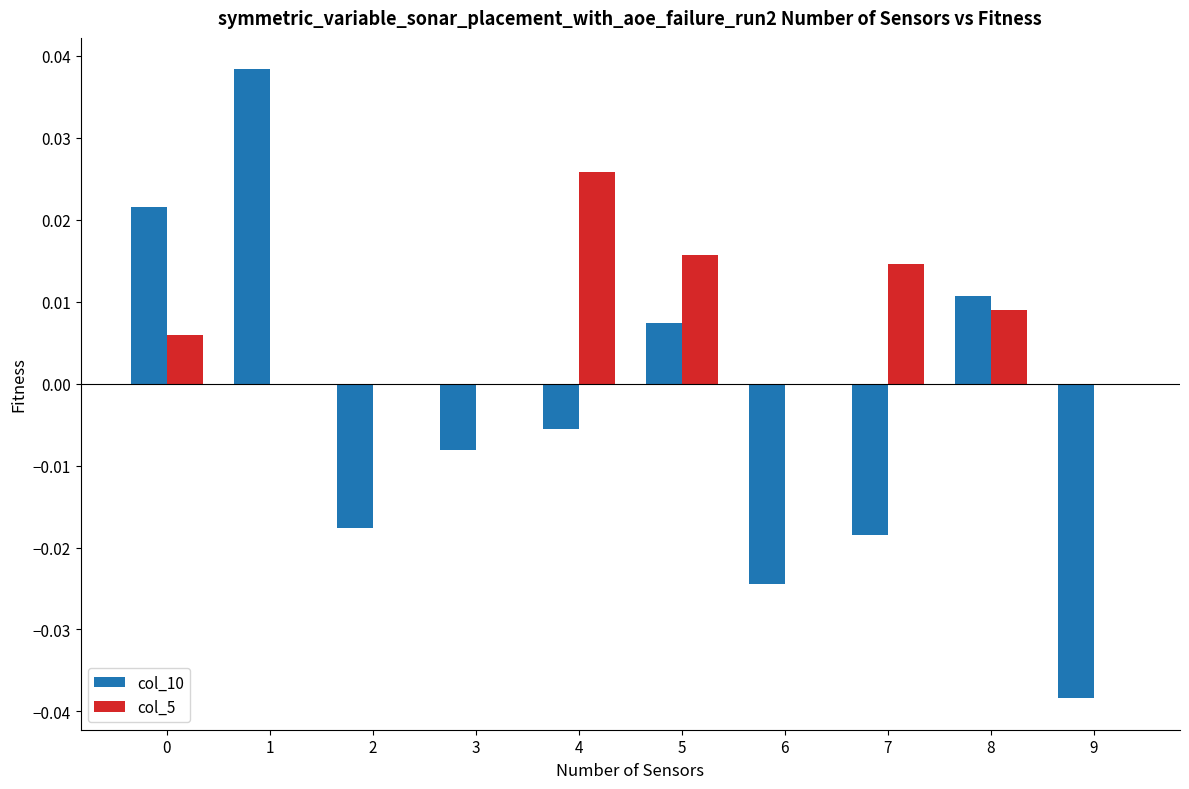

Are the bars grouped side by side (vs. stacked)?

Yes